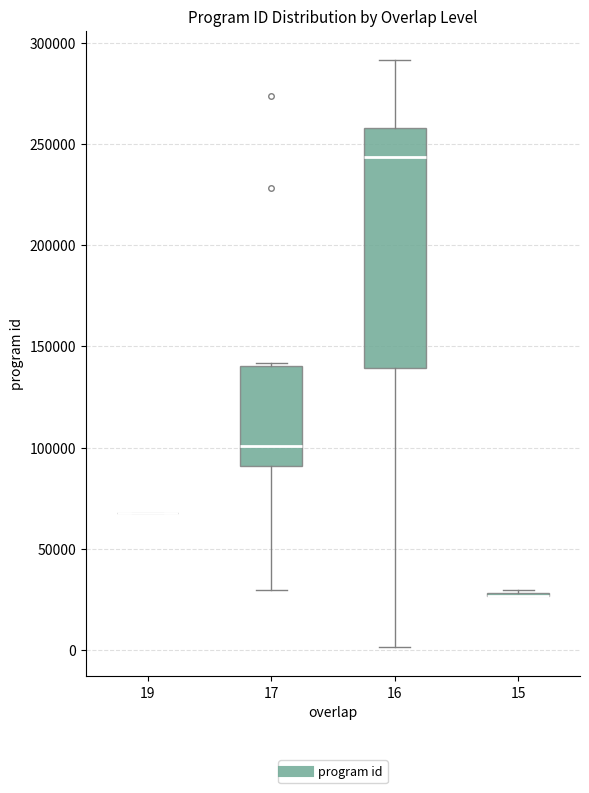

Which box is the tallest, from its lower edge to its upper edge?

16